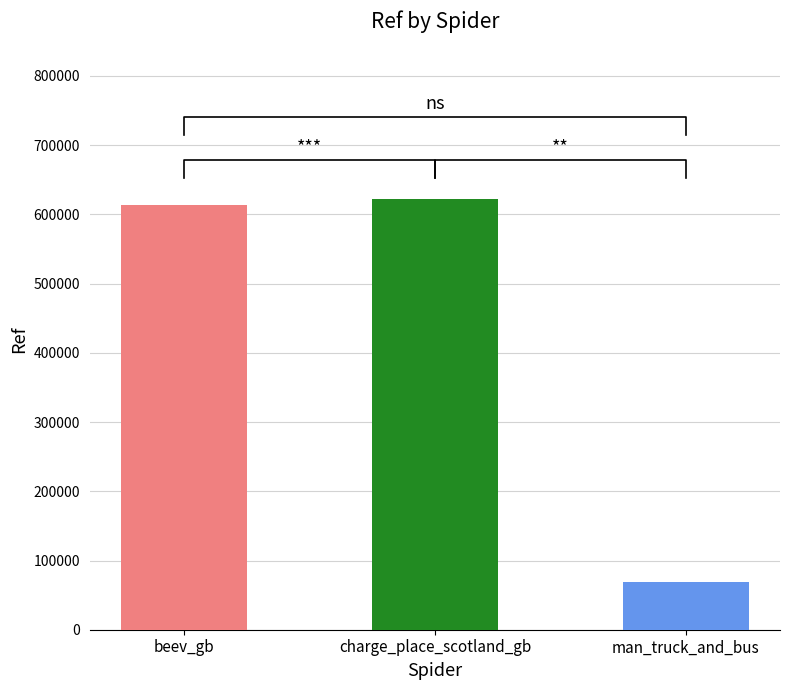

Which has a higher value, man_truck_and_bus or beev_gb?

beev_gb